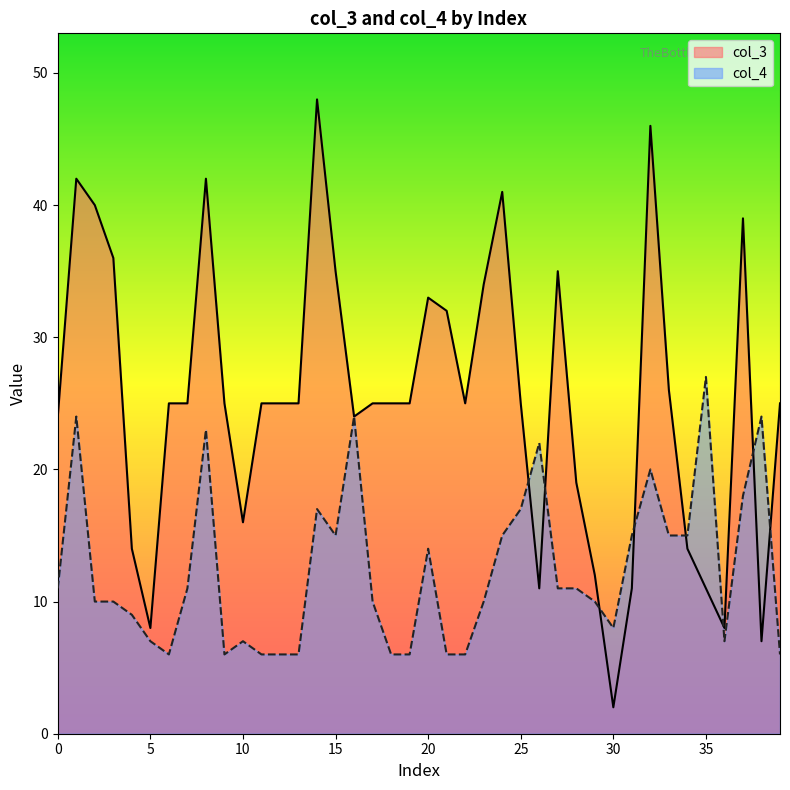

Reading left to right, extract all data points from this chart.

col_3: 24	42	40	36	14	8	25	25	42	25	16	25	25	25	48	35	24	25	25	25	33	32	25	34	41	25	11	35	19	12	2	11	46	26	14	11	8	39	7	25
col_4: 11	24	10	10	9	7	6	11	23	6	7	6	6	6	17	15	24	10	6	6	14	6	6	10	15	17	22	11	11	10	8	15	20	15	15	27	7	18	24	6